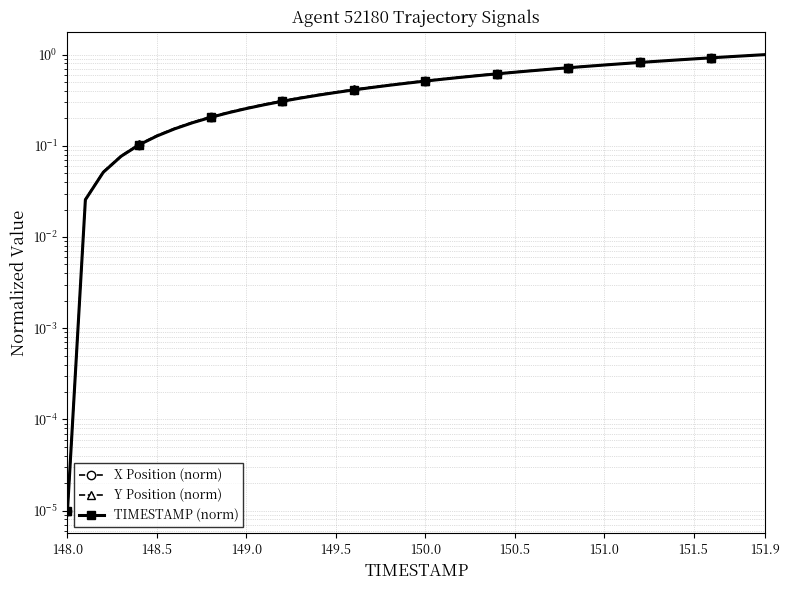

Which series has the largest range (max minus min)?

X Position (norm)